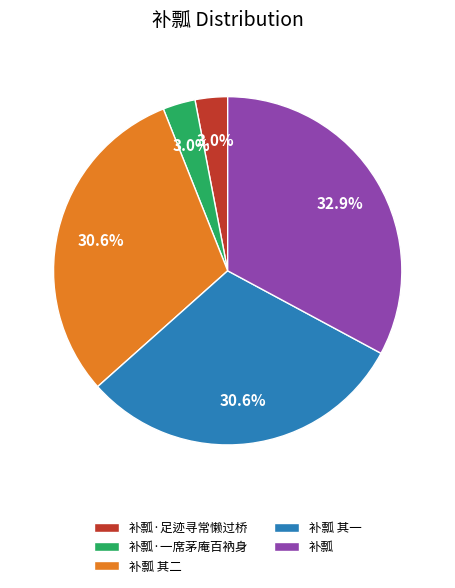

What is the ratio of the value at 补瓢 其二 to the value at 补瓢 其一?

1.0